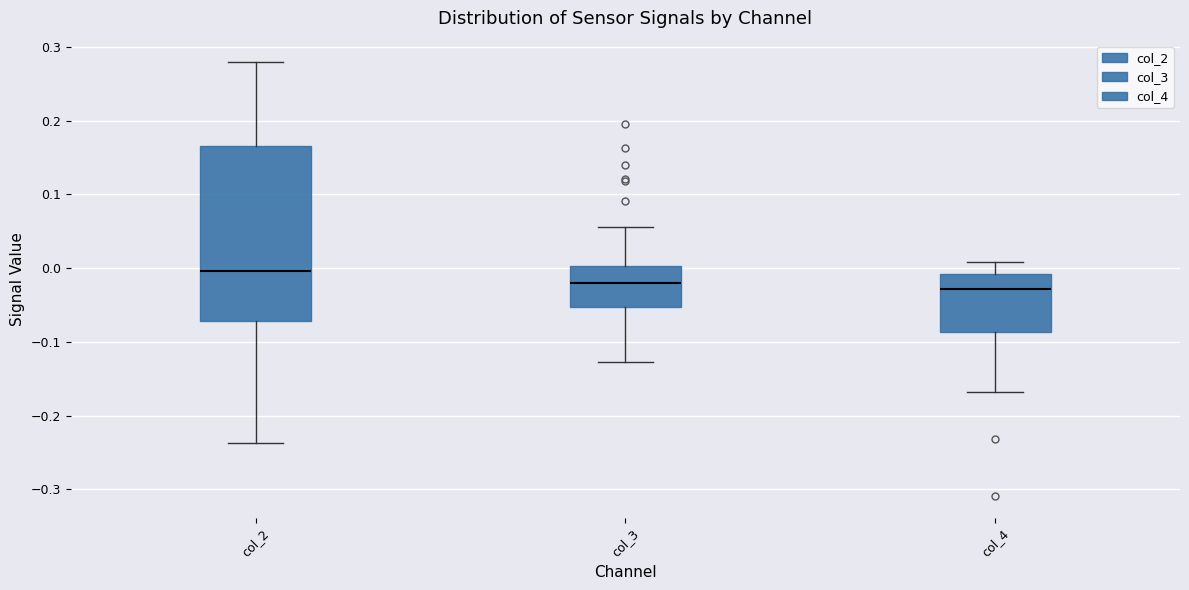

Reading left to right, transcribe this box plot: for each box, give where its median line is, the range the box spans, and where its two whiskers end, as read against the y-axis. The values are not printed on the chart, so give them approximately, as read against the axis.

col_2: median 0.00, box -0.07 to 0.17, whiskers -0.24 to 0.28
col_3: median -0.02, box -0.05 to 0.00, whiskers -0.13 to 0.06
col_4: median -0.03, box -0.09 to -0.01, whiskers -0.17 to 0.01